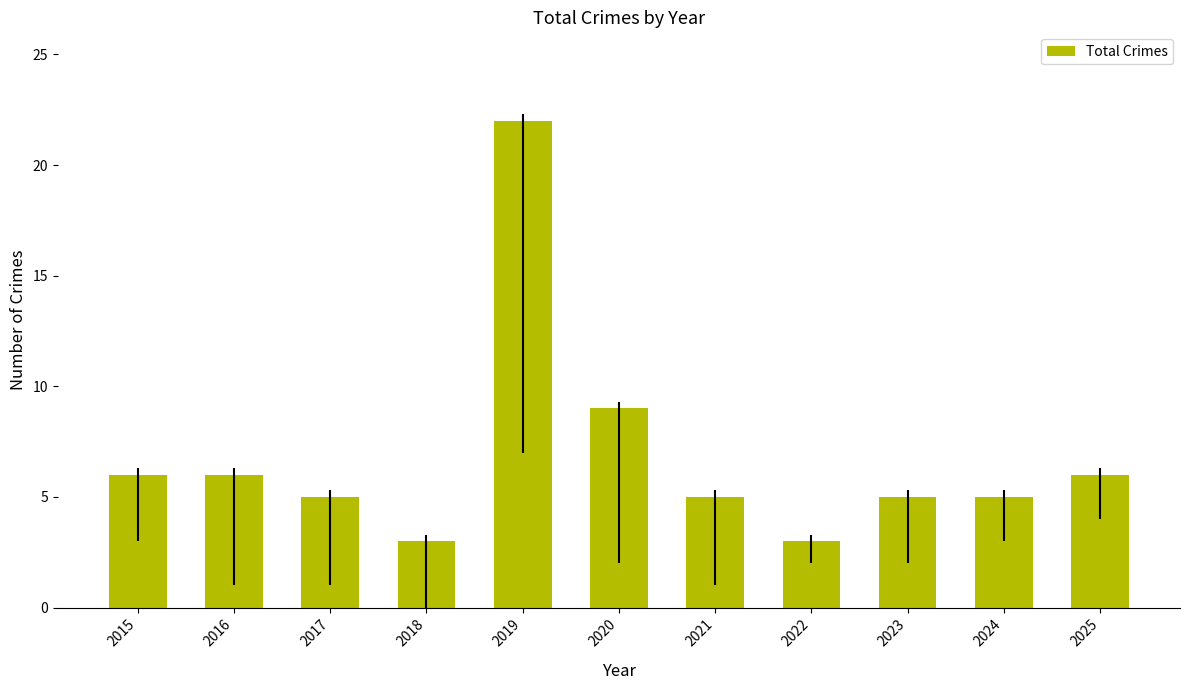

At which label is the value closest to 12?

2020